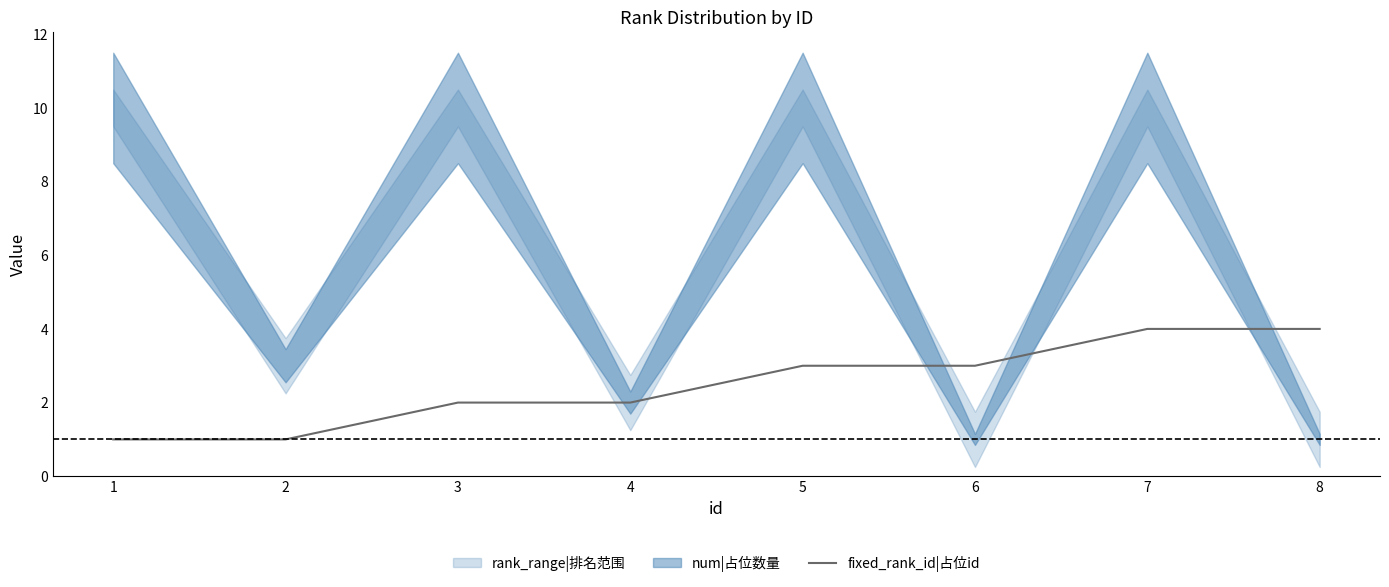

List the labels in order of value, largest first.

7, 8, 5, 6, 3, 4, 1, 2